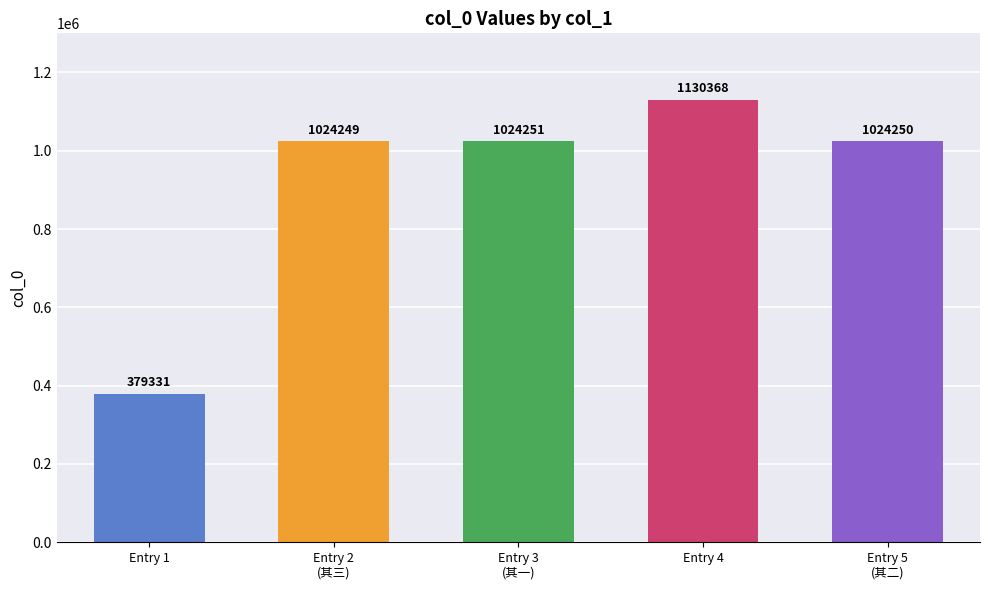

How many categories are shown in the chart?

5